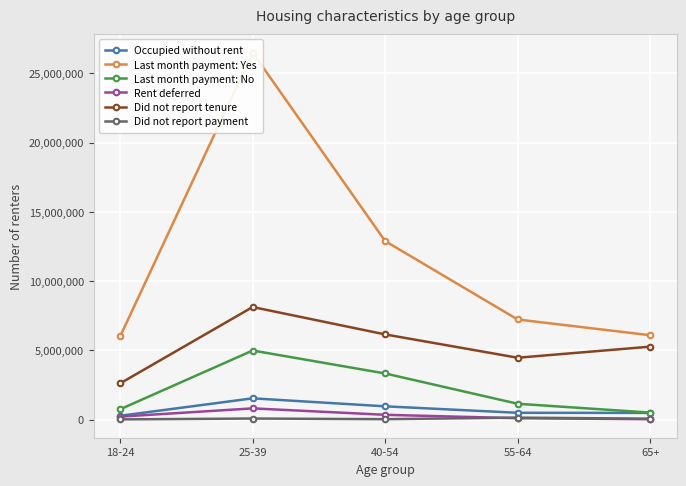

What is the label of the 5th point from the left?

65+